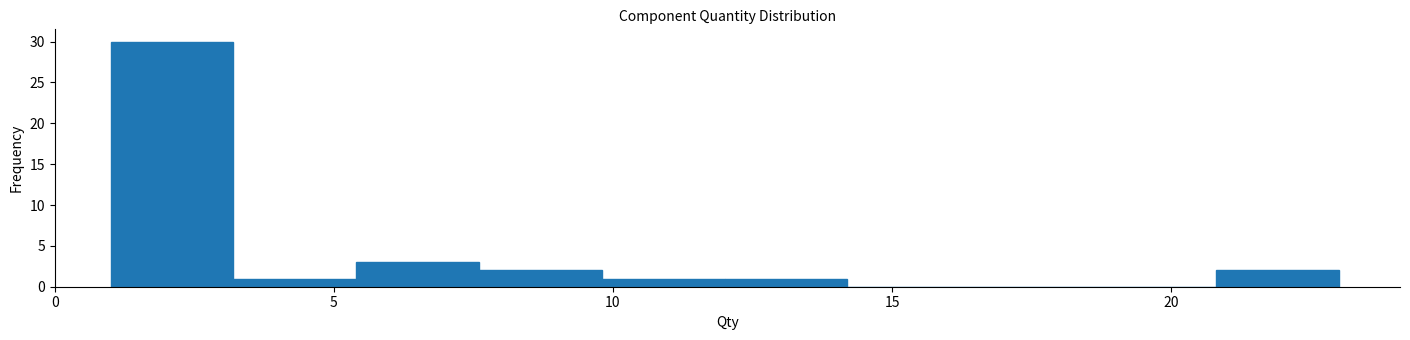

Over which range of the x-axis is the bar tallest?

1.0 to 3.2